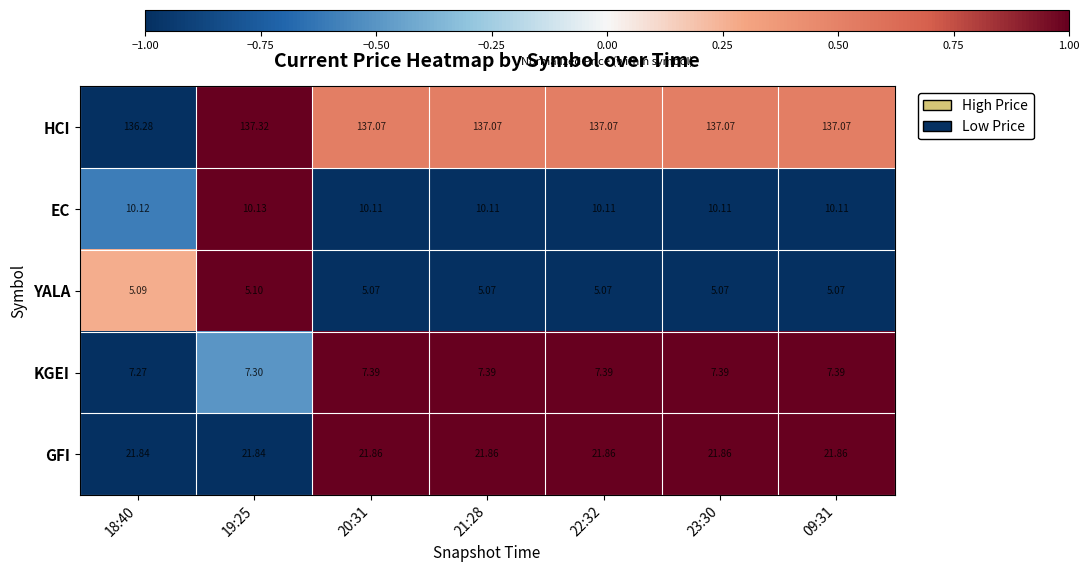

At 20:31, list the series in order from largest to smallest.

HCI, GFI, EC, KGEI, YALA